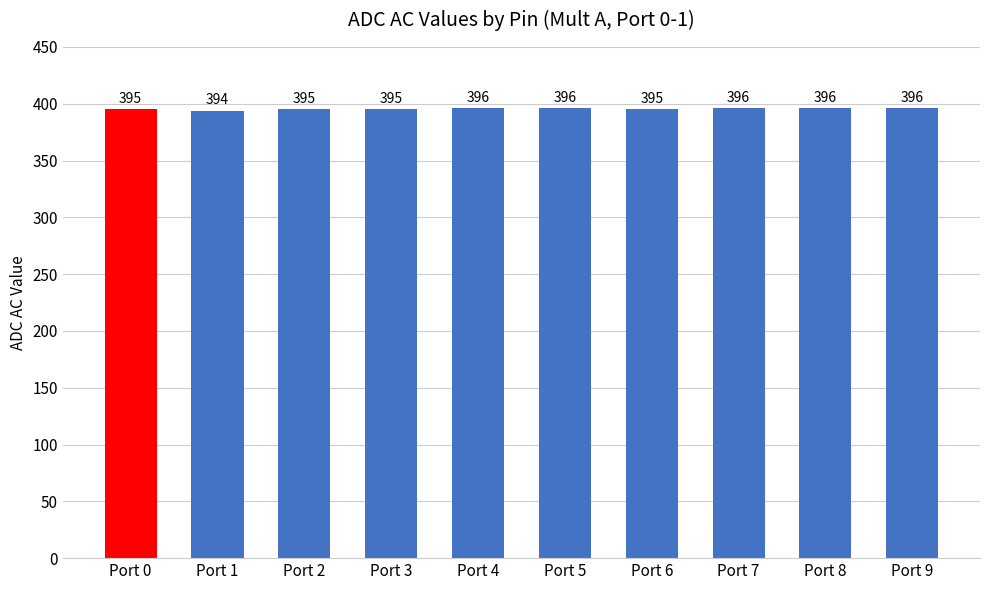

What is the difference between the second highest and minimum values?

2